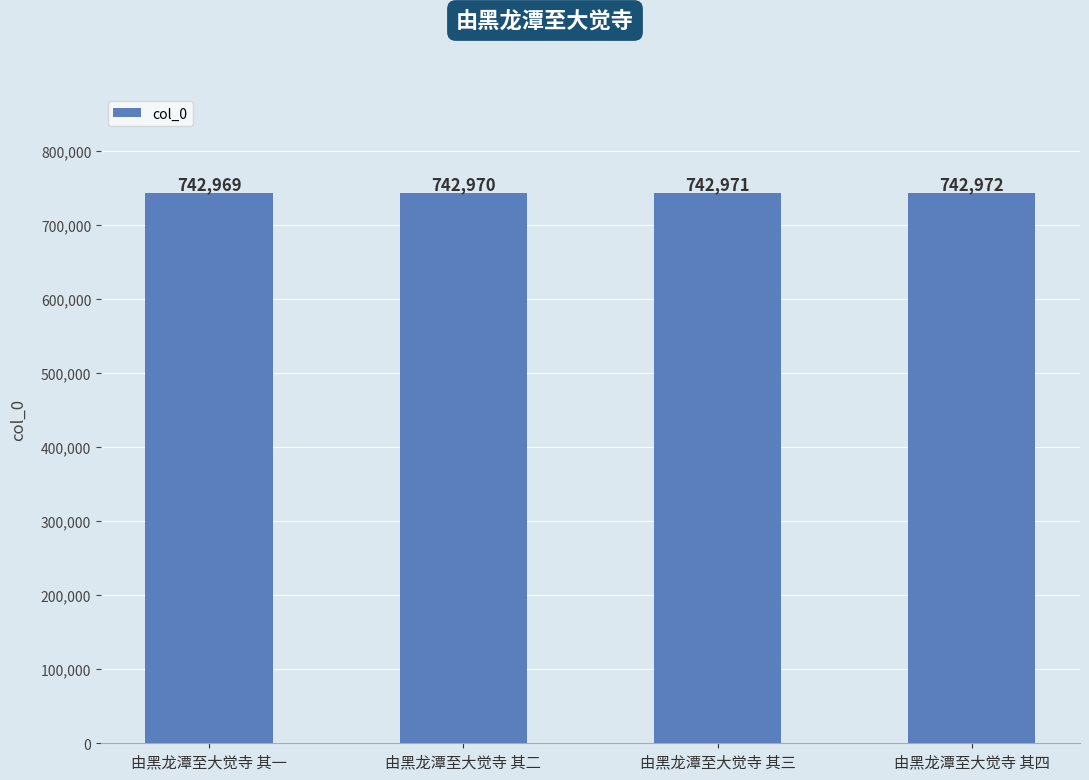

Which label corresponds to the largest value in the chart?

由黑龙潭至大觉寺 其四